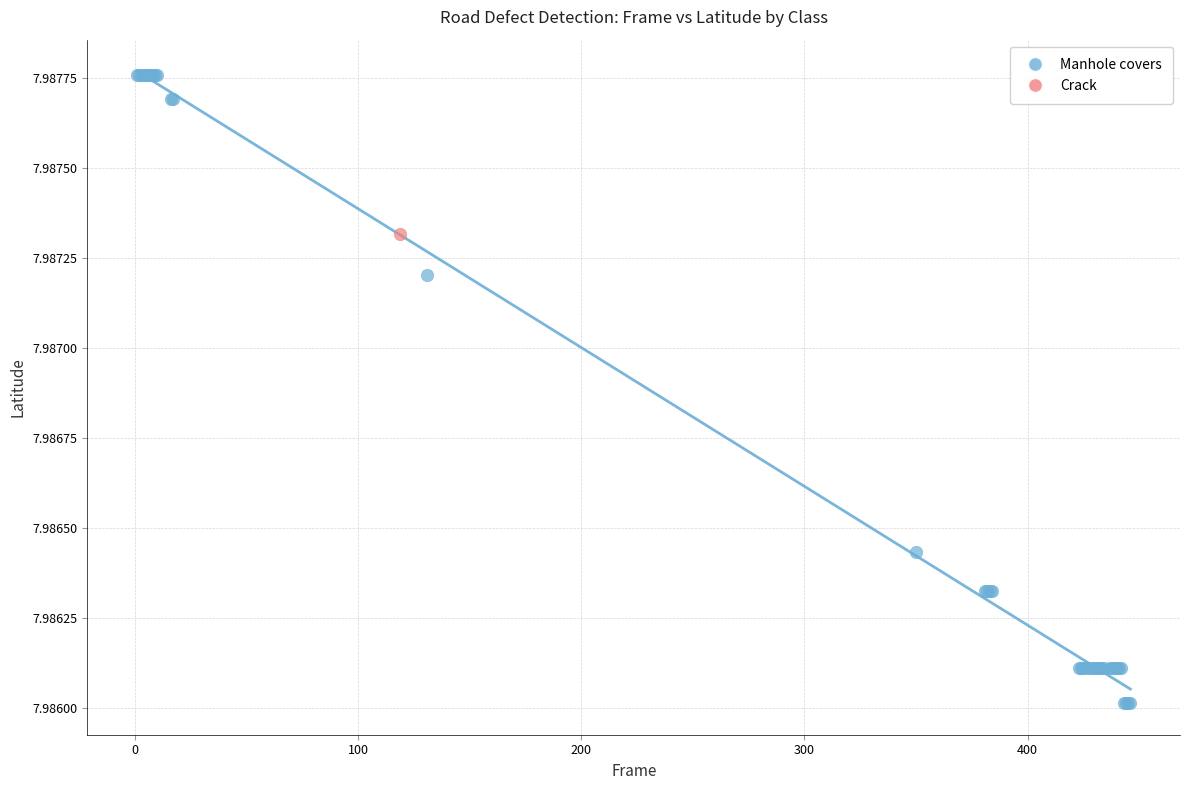

What are all the series names shown in the legend?

Manhole covers, Crack